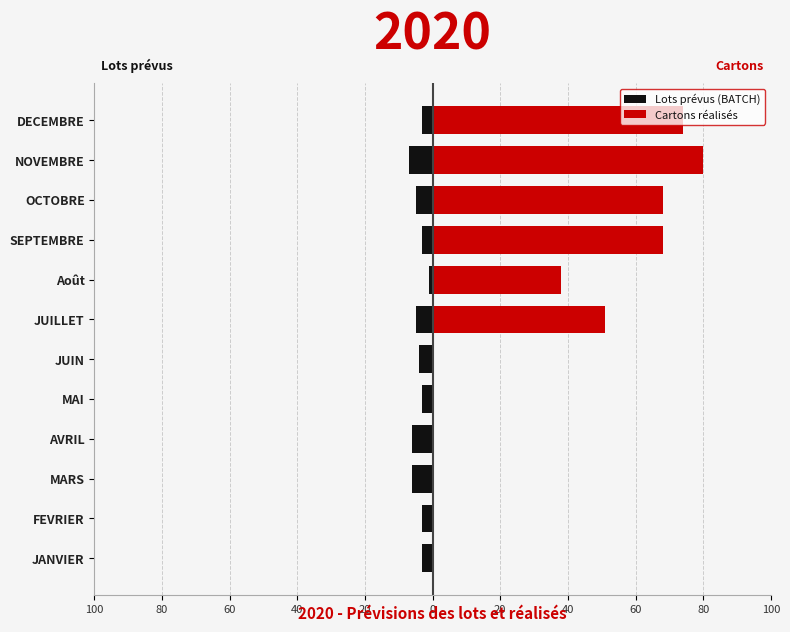

What is the average value of the Lots prévus (BATCH) series?

-4